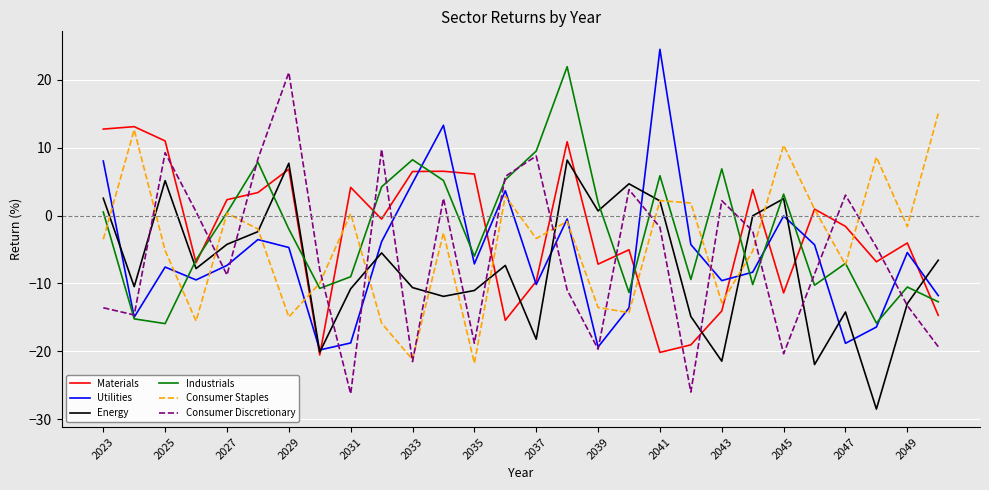

What is the maximum value shown in the chart?

24.5